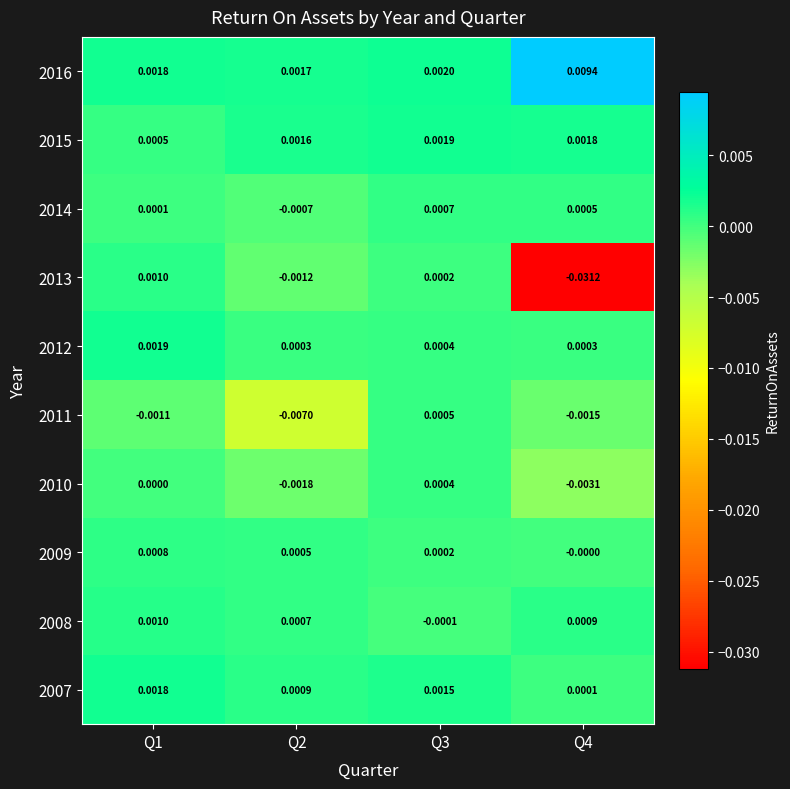

Is the value of 2010 at Q4 greater than the value of 2013 at Q1?

No